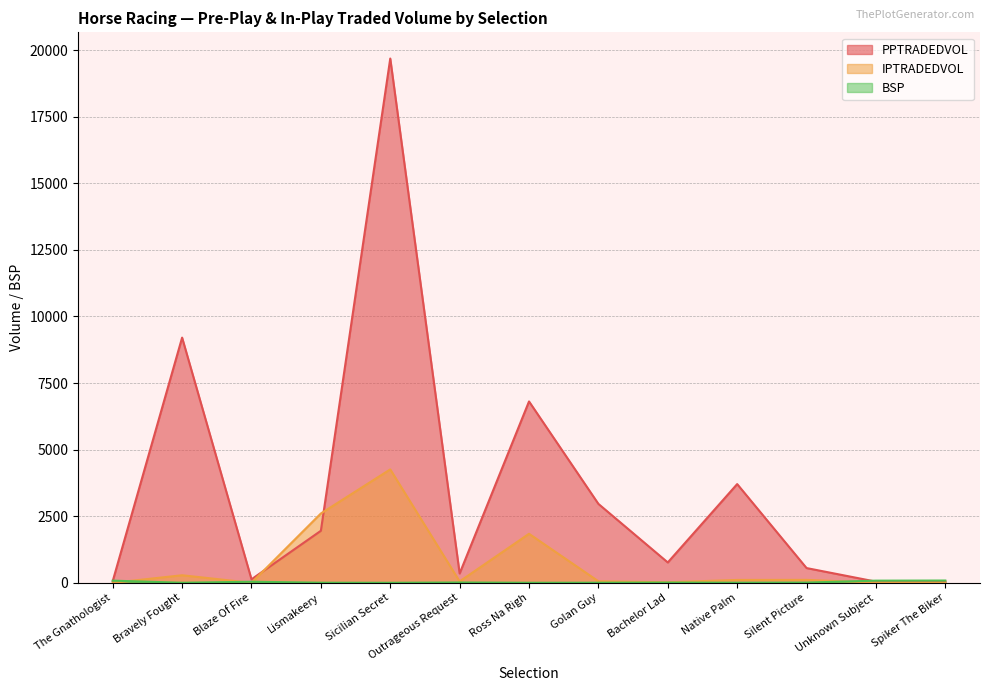

Does the chart have visible grid lines?

Yes